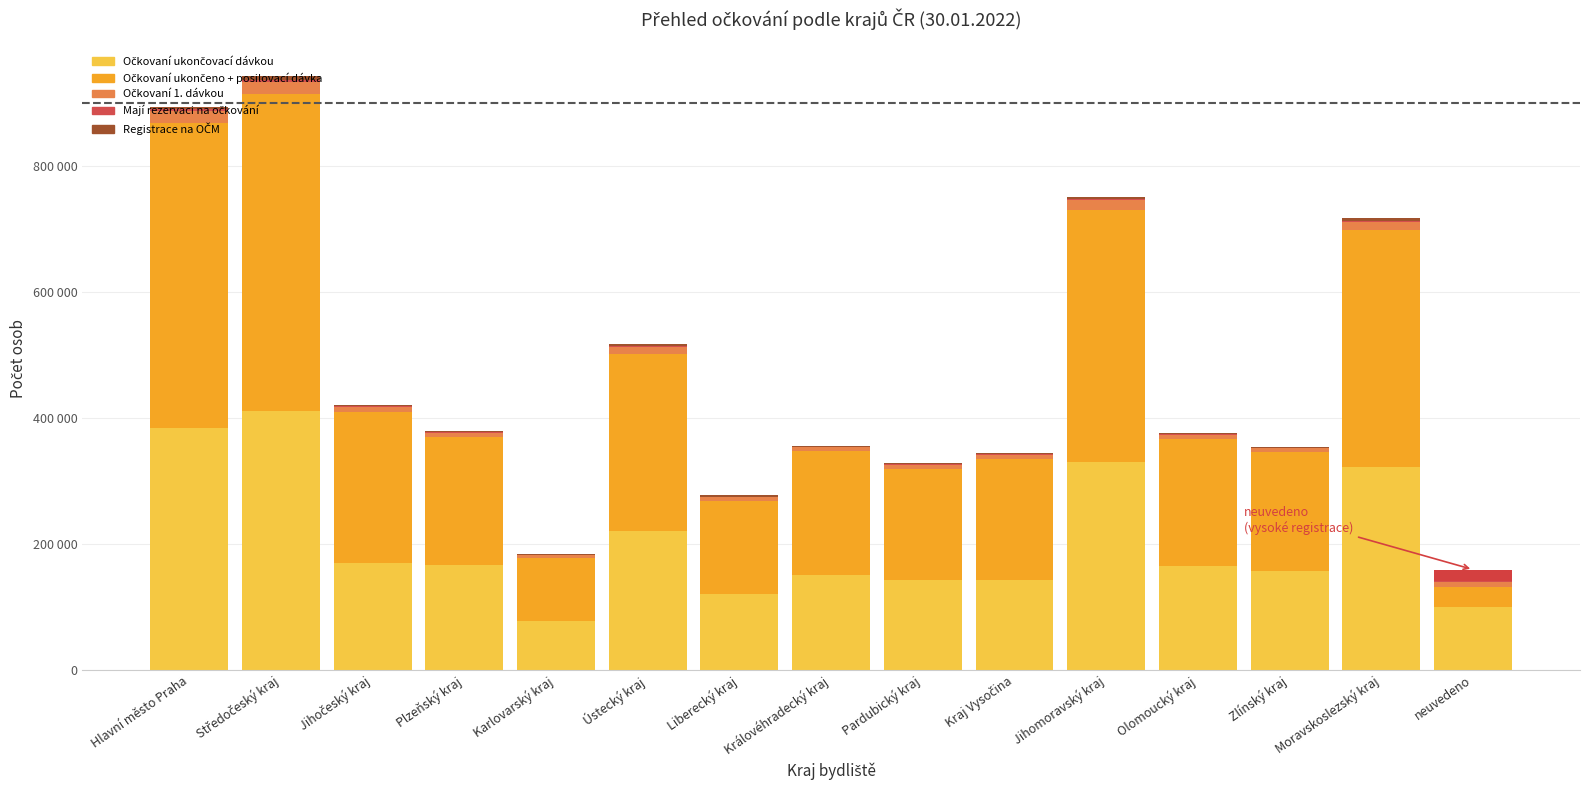

Between Pardubický kraj and Karlovarský kraj, which is larger?

Pardubický kraj